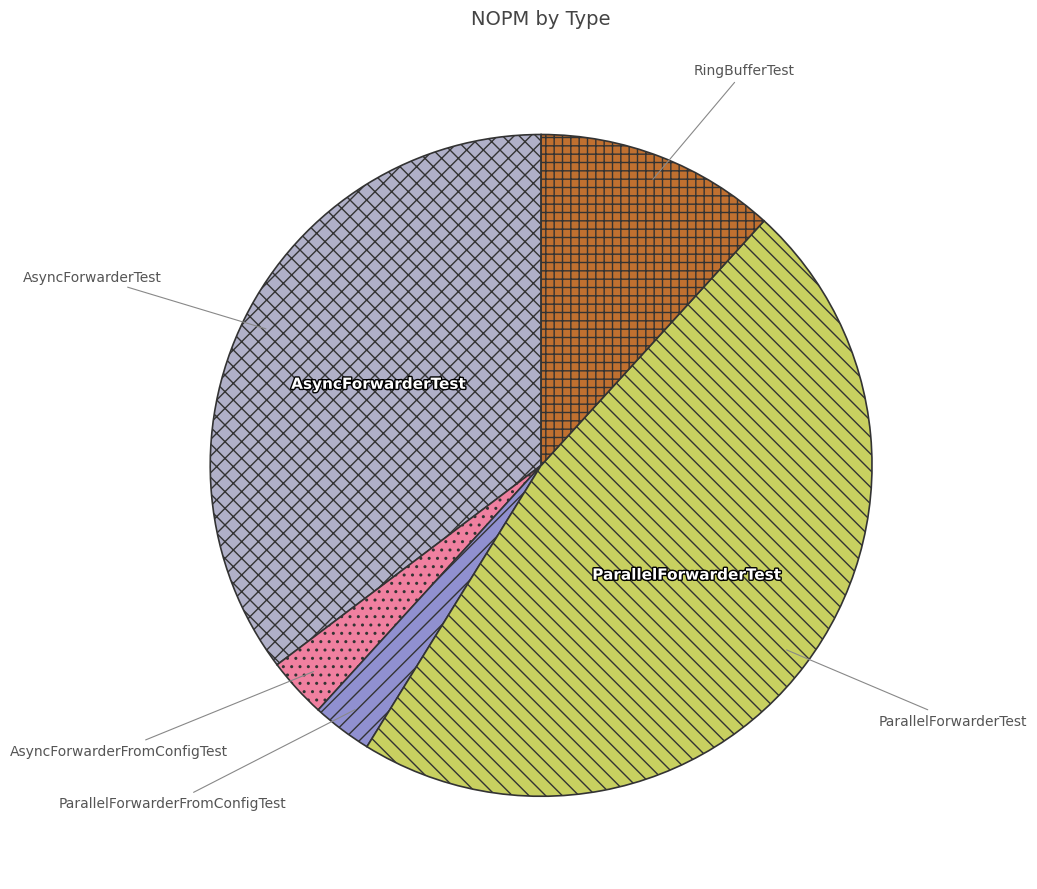

Which slice is the largest?

ParallelForwarderTest